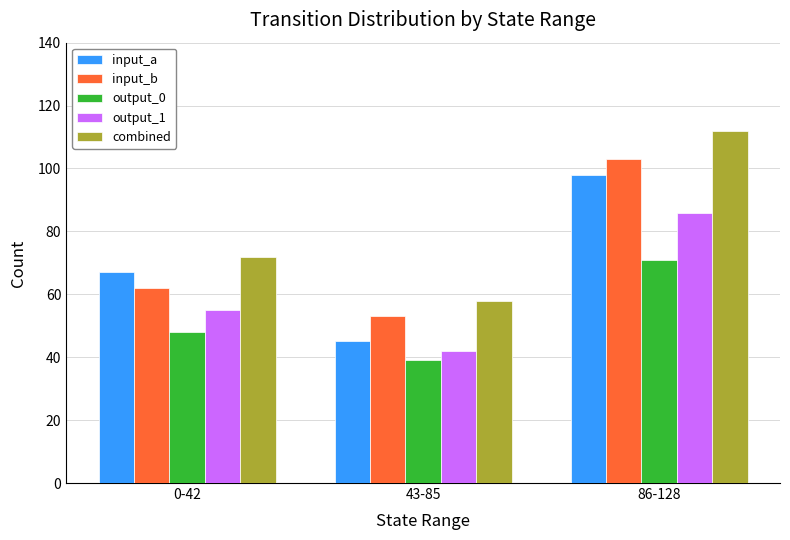

Which series has the widest spread of values?

combined